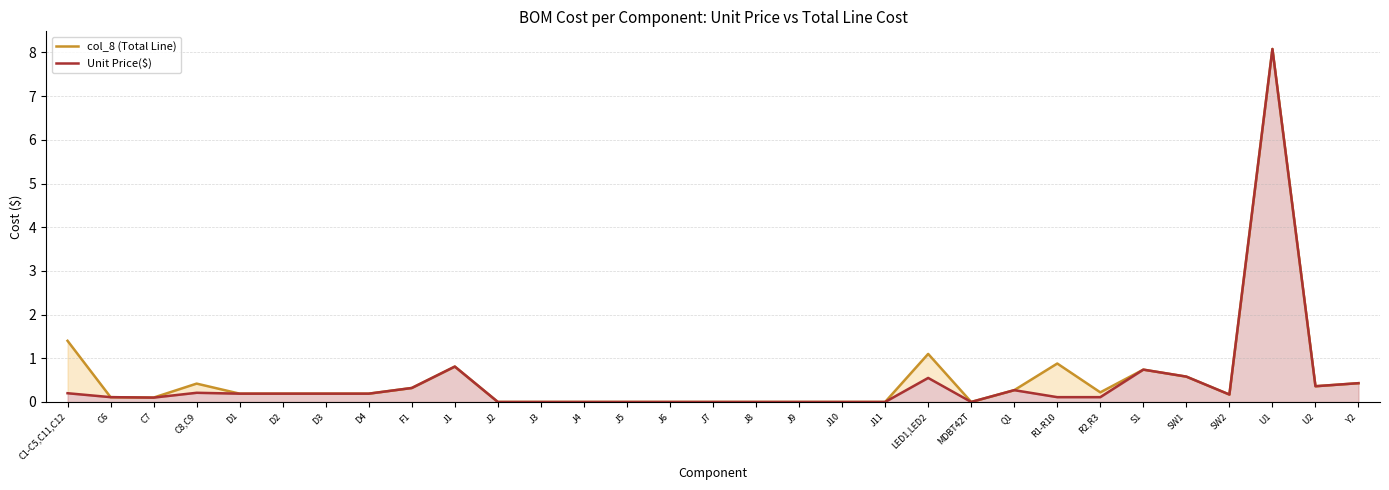

What is the greatest value displayed?

8.1